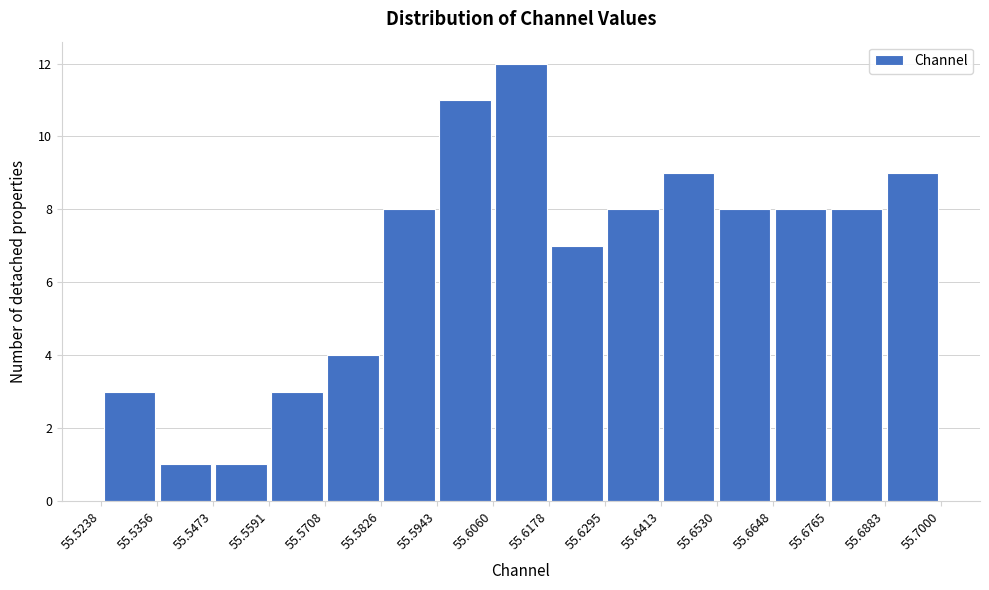

Reading left to right, list every bar in this chart as the range it spans on the x-axis followed by its height. The values are not printed on the chart, so give them approximately, as read against the axis.

55.5238 to 55.5356: 3
55.5356 to 55.5473: 1
55.5473 to 55.5591: 1
55.5591 to 55.5708: 3
55.5708 to 55.5826: 4
55.5826 to 55.5943: 8
55.5943 to 55.6060: 11
55.6060 to 55.6178: 12
55.6178 to 55.6295: 7
55.6295 to 55.6413: 8
55.6413 to 55.6530: 9
55.6530 to 55.6648: 8
55.6648 to 55.6765: 8
55.6765 to 55.6883: 8
55.6883 to 55.7000: 9